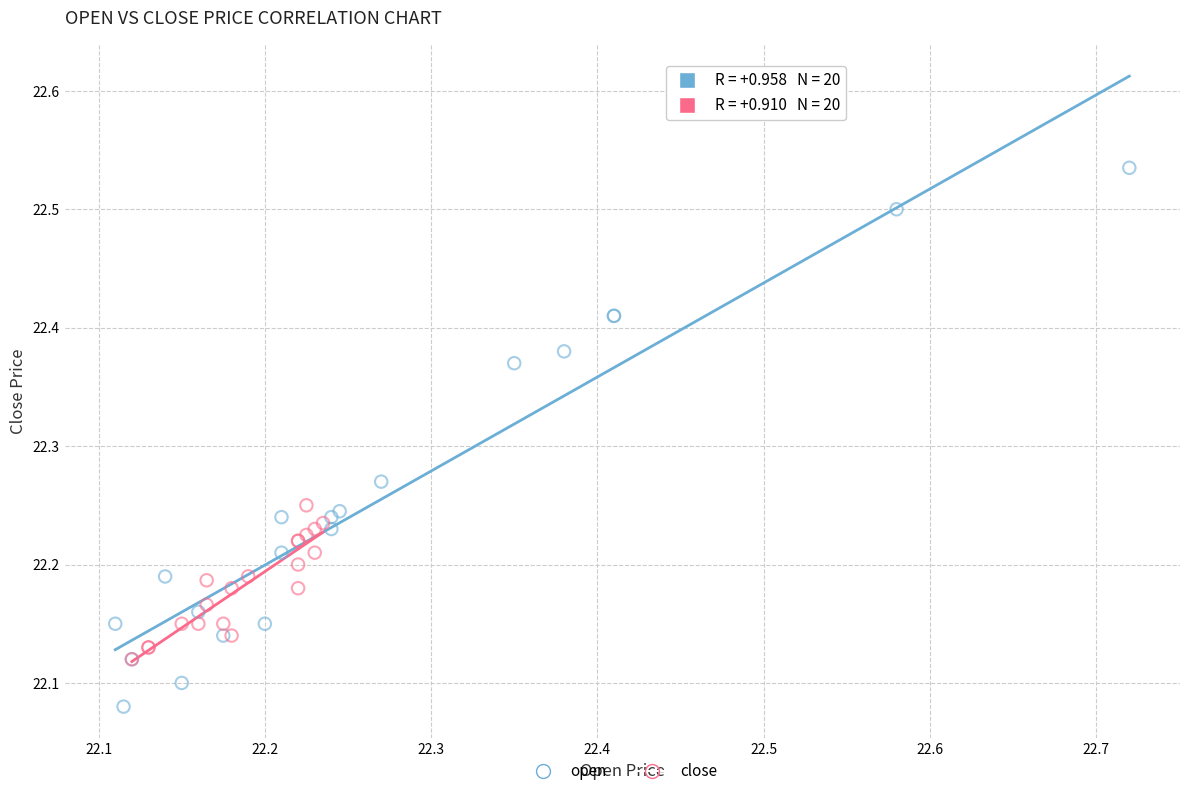

Which series has the largest Y range (max minus min)?

open